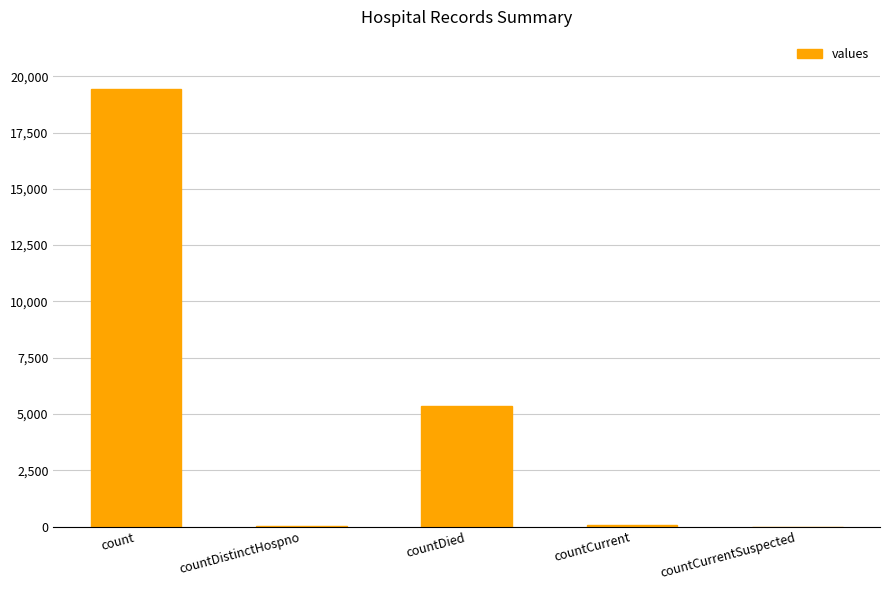

Between countDied and countCurrentSuspected, which is larger?

countDied